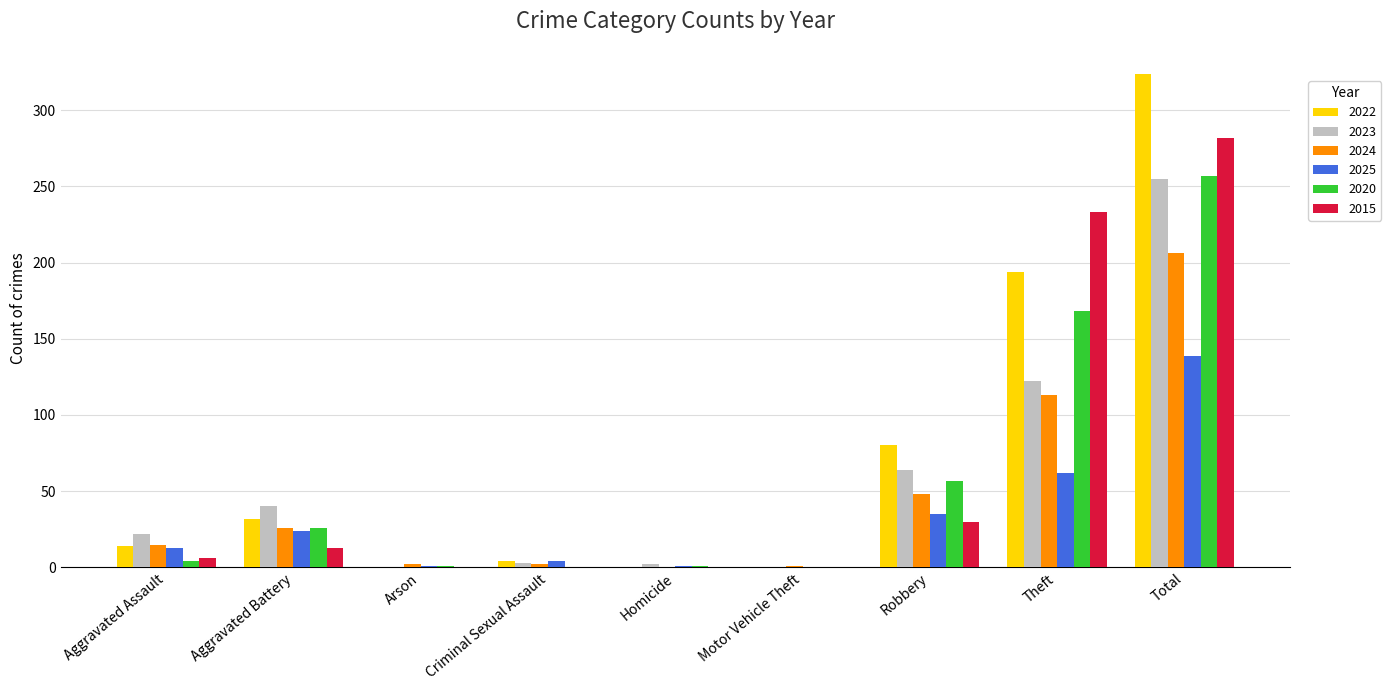

What are all the series names shown in the legend?

2022, 2023, 2024, 2025, 2020, 2015